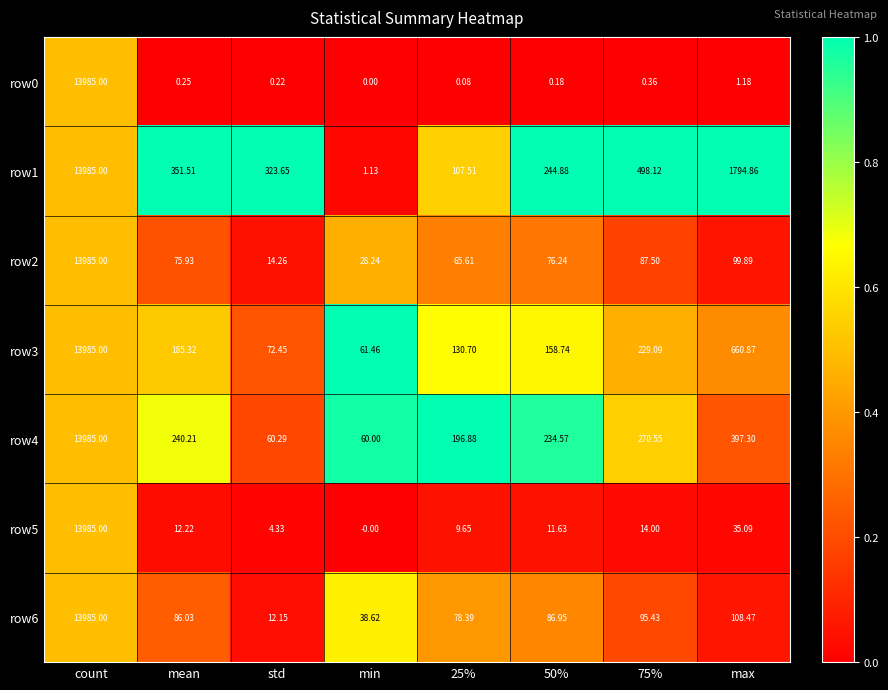

How many categories are shown in the chart?

8